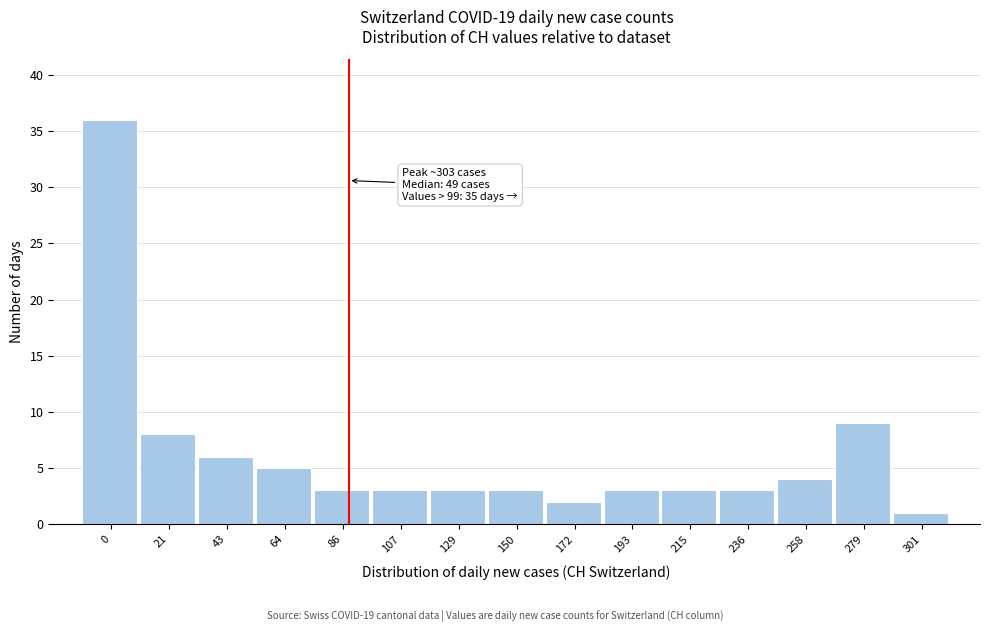

Reading right to left, list all the values displayed in this chart.

1	9	4	3	3	3	2	3	3	3	3	5	6	8	36